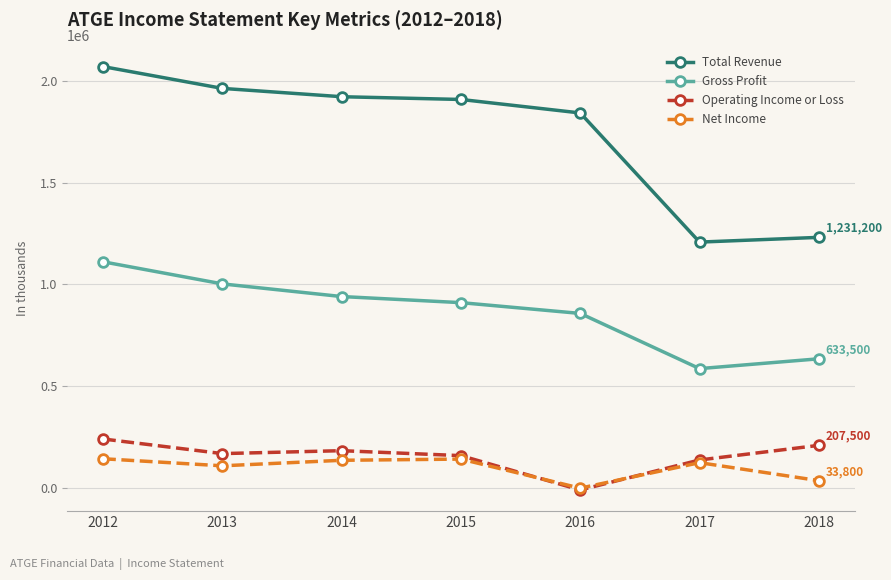

Rank the series by their maximum value, from highest to lowest.

Total Revenue, Gross Profit, Operating Income or Loss, Net Income